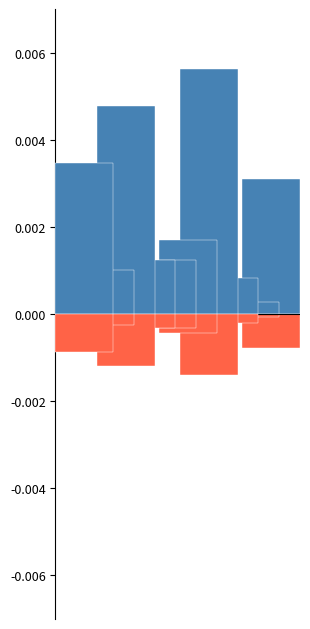

The q_mvar_neg series shows -0.0 at 12. True or false?

True